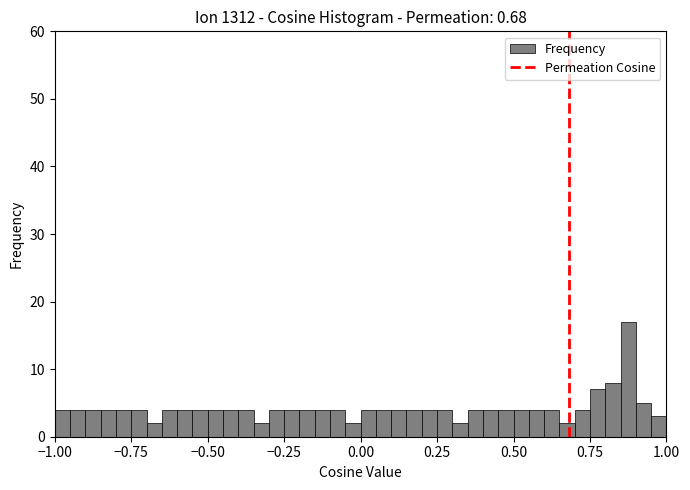

Read against the x-axis, roughly where is the centre of the tallest bar?

0.90